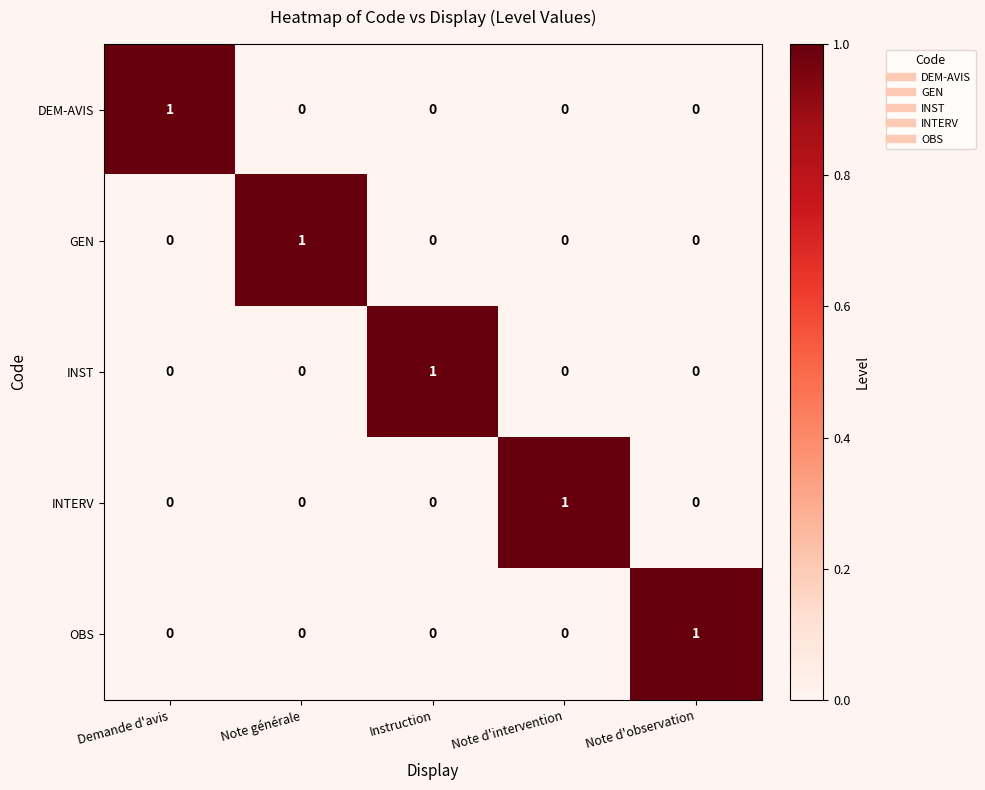

Which category has the highest value in the INTERV series?

Note d'intervention